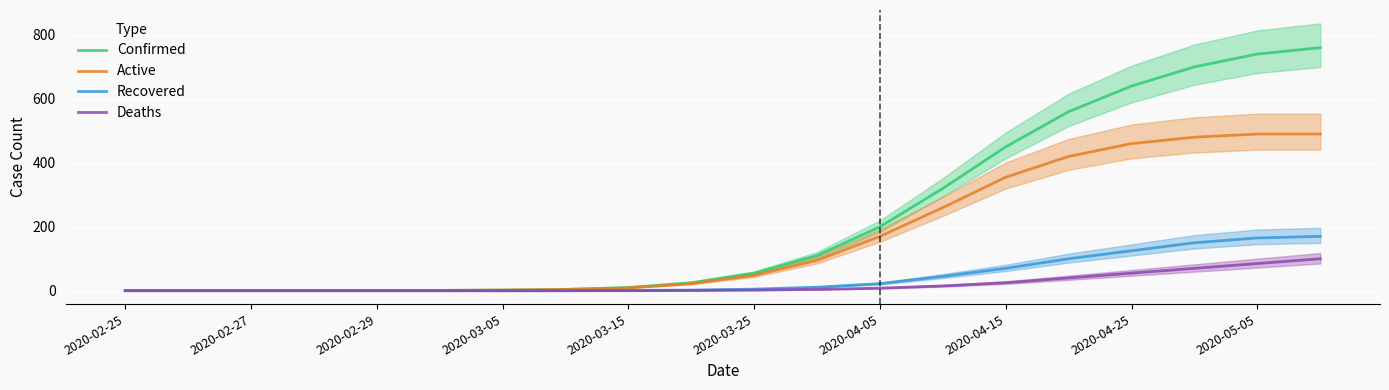

Is the value of Active at 2020-04-15 greater than the value of Recovered at 2020-04-05?

Yes